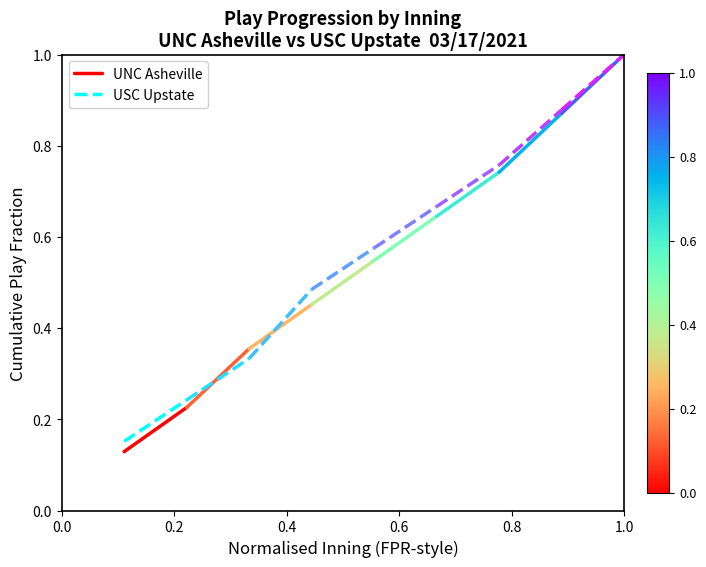

The value of USC Upstate at 0.0 is 0.2. True or false?

True